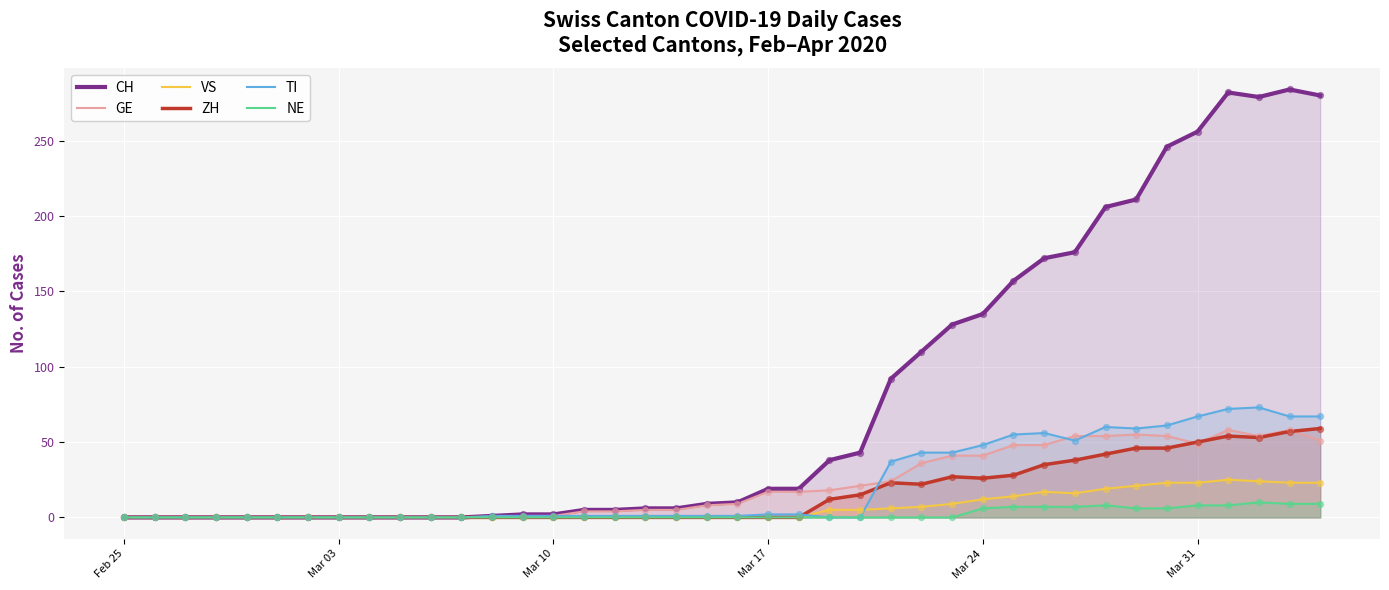

Which series has the largest range (max minus min)?

CH